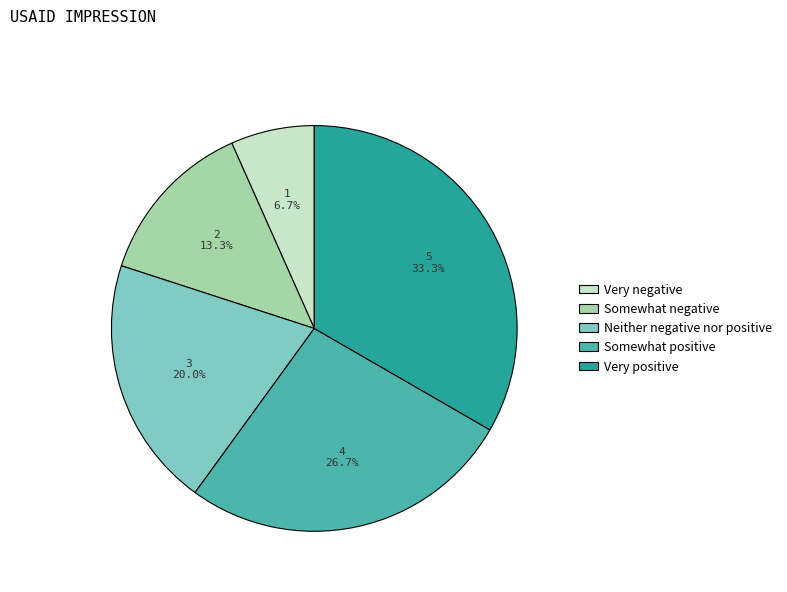

Does any single category account for the majority?

No